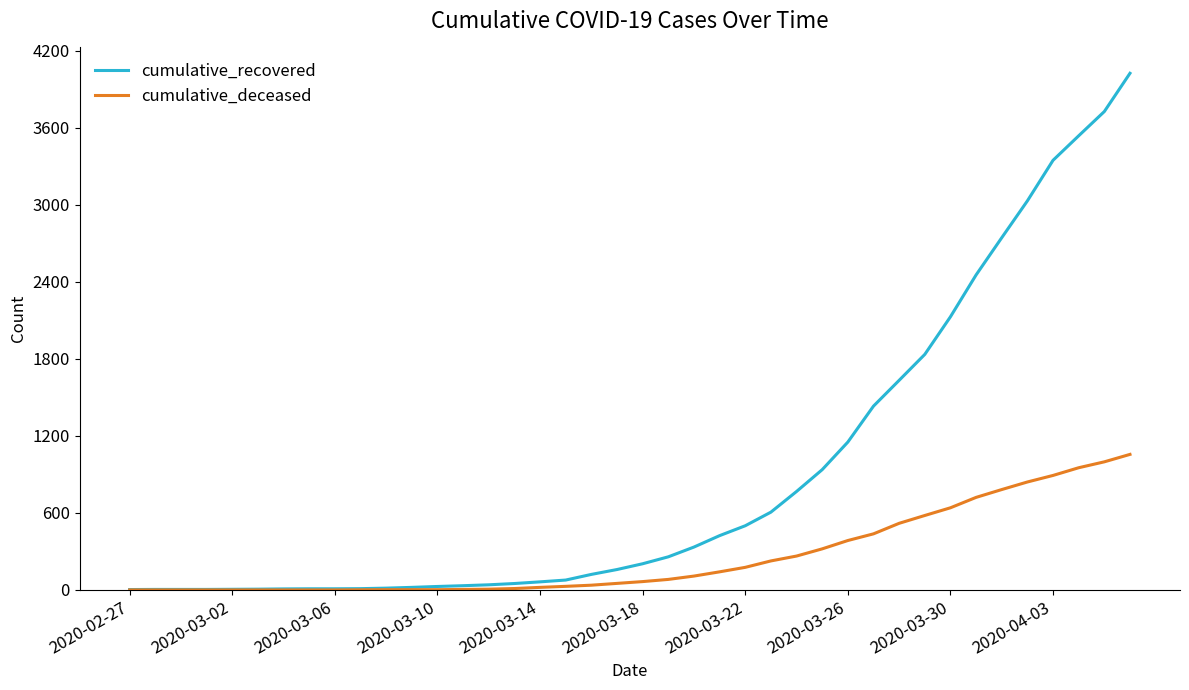

Which series has the largest total across all categories?

cumulative_recovered